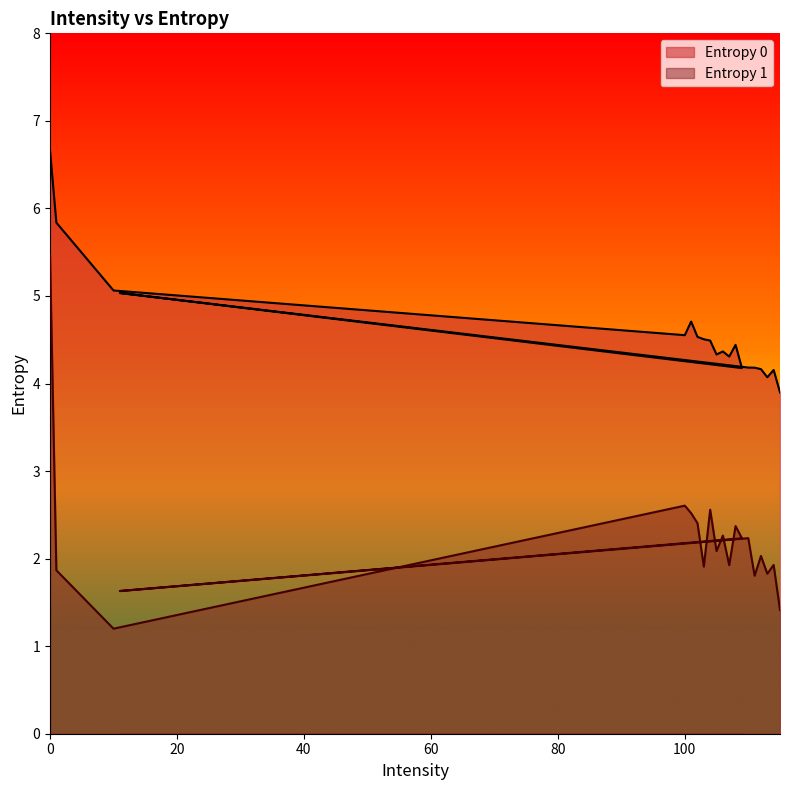

What is the label of the 20th point from the left?

115